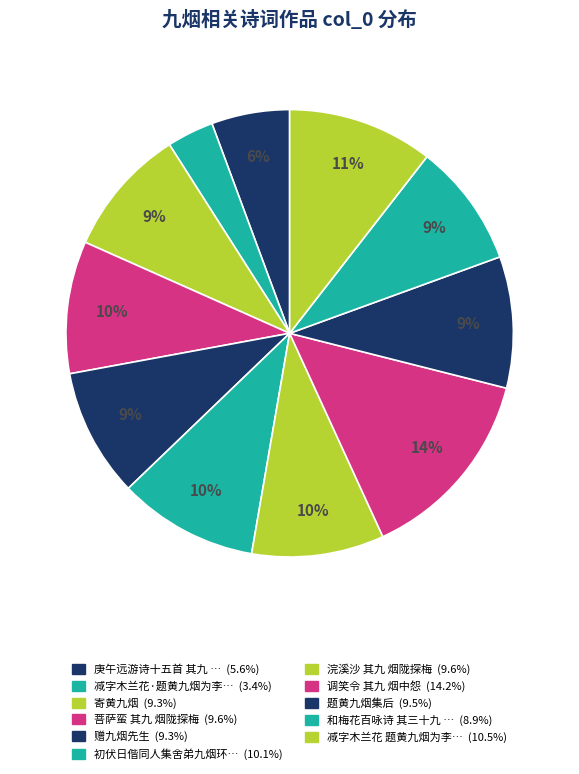

What is the smallest slice in the pie chart?

减字木兰花·题黄九烟为李元白藏周江左书离骚经跋